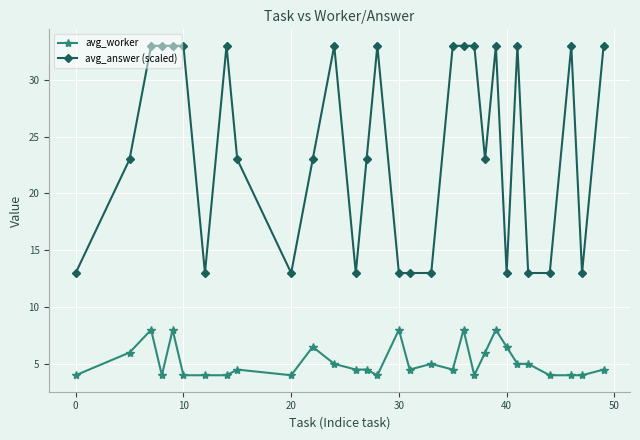

True or false: avg_answer (scaled) has more than 1 interior local peaks.

True